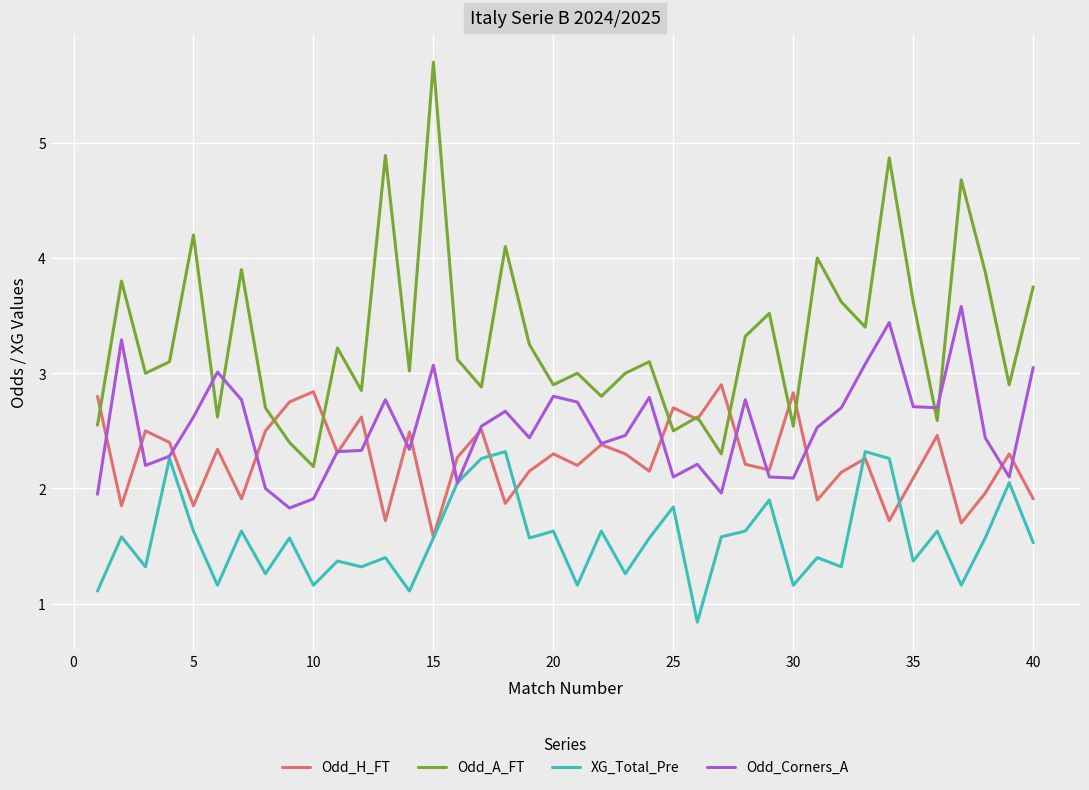

Which series ends up on top after the final intersection of Odd_A_FT and Odd_H_FT?

Odd_A_FT